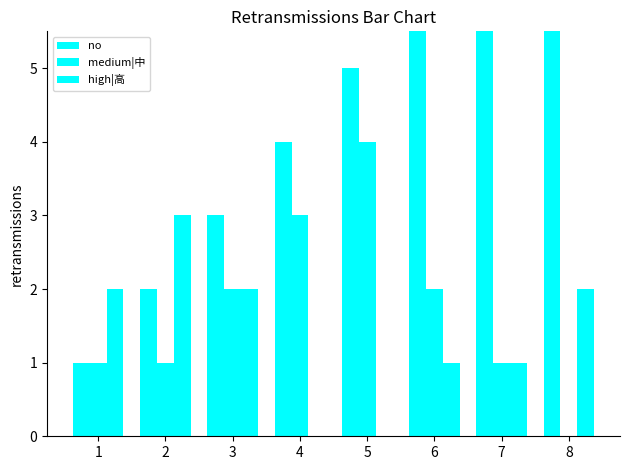

Does the chart contain any negative values?

No